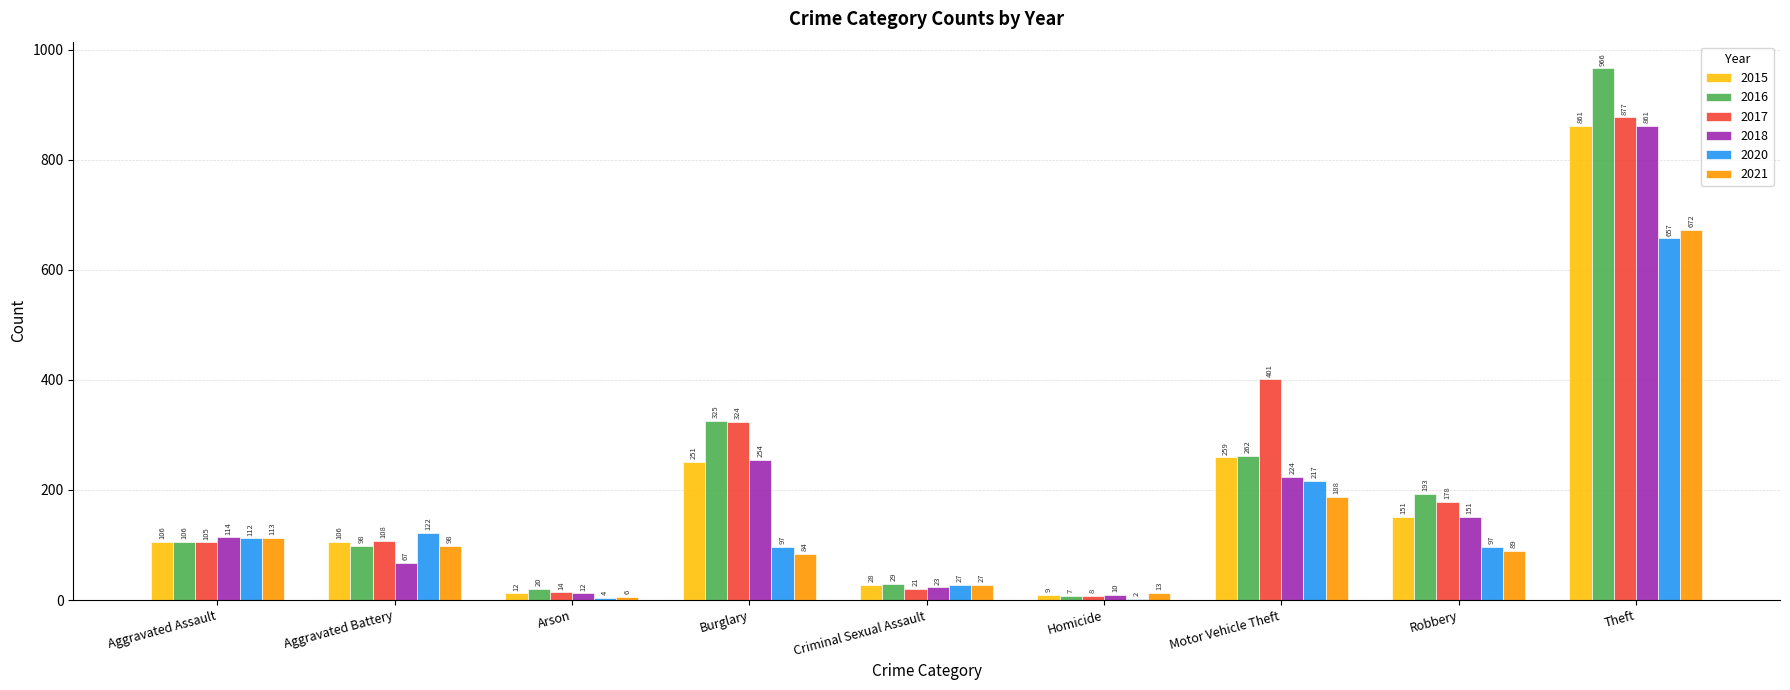

What is the maximum value for 2017?

877